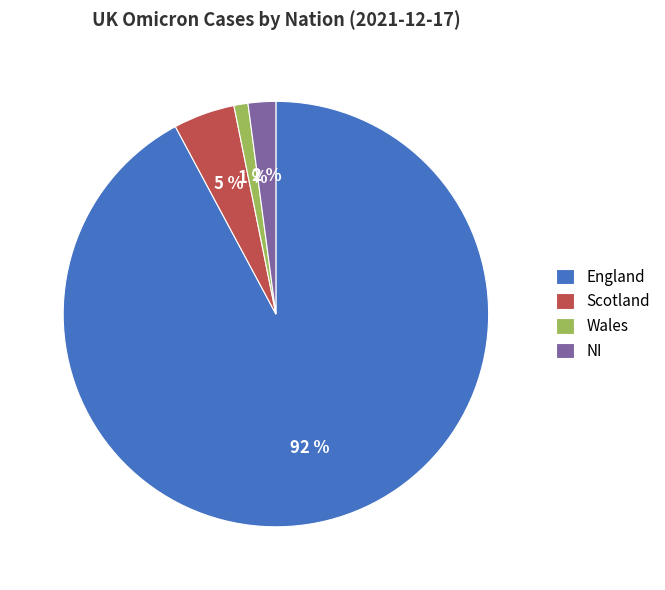

Which slice represents more than half of the pie?

England